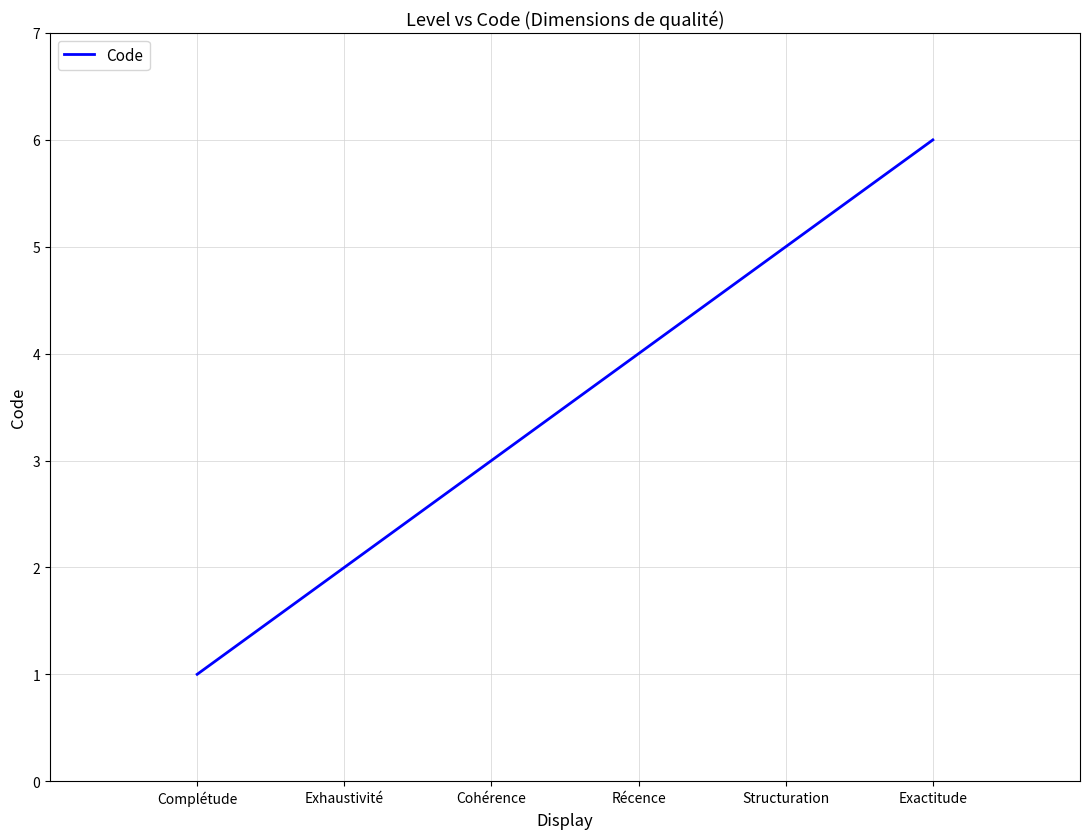

What is the sum of all values?

21